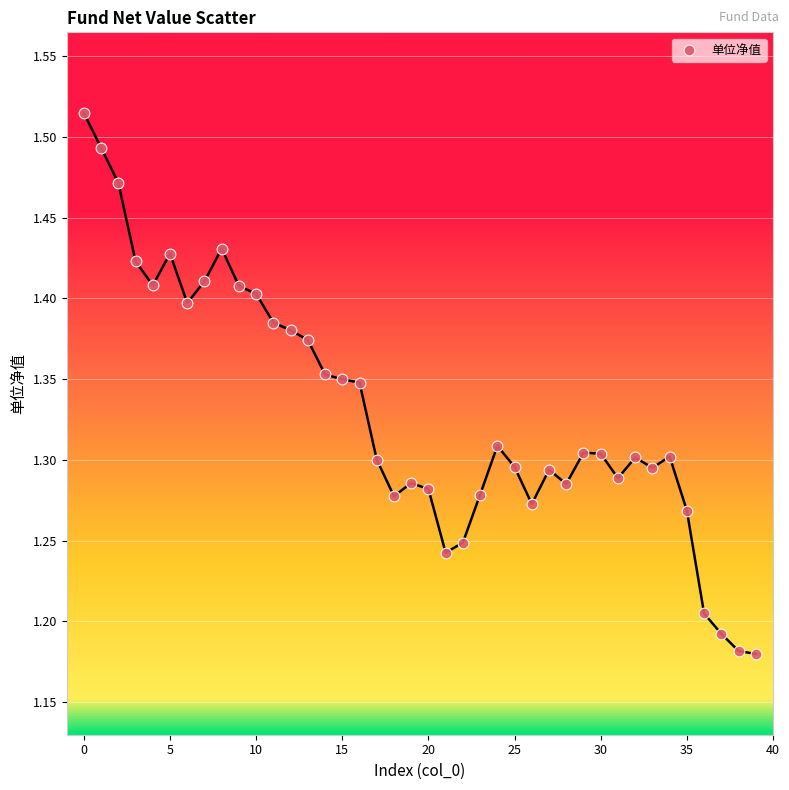

What is the range of Y values (max minus min)?

0.3